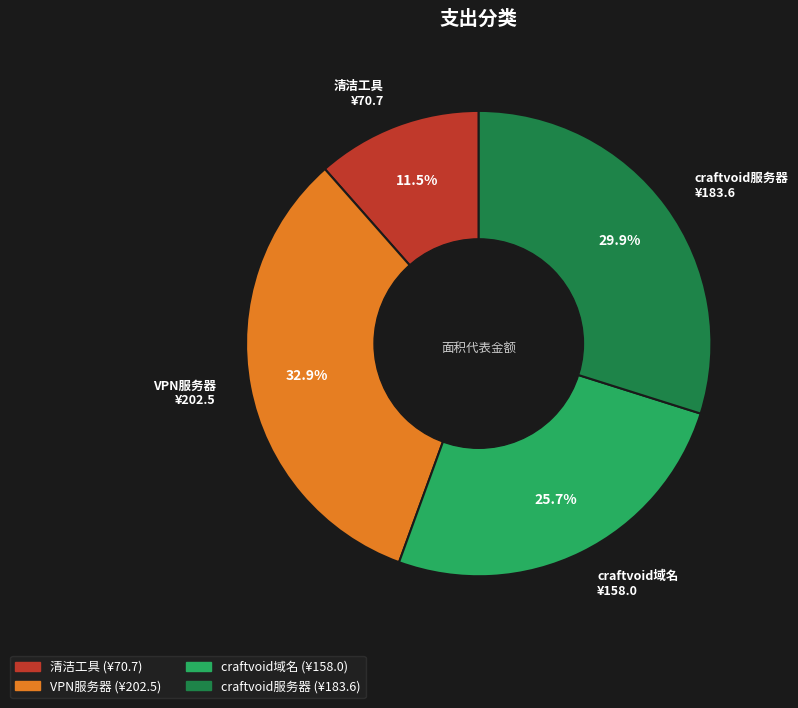

To the nearest percent, what is the average slice percentage?

25%